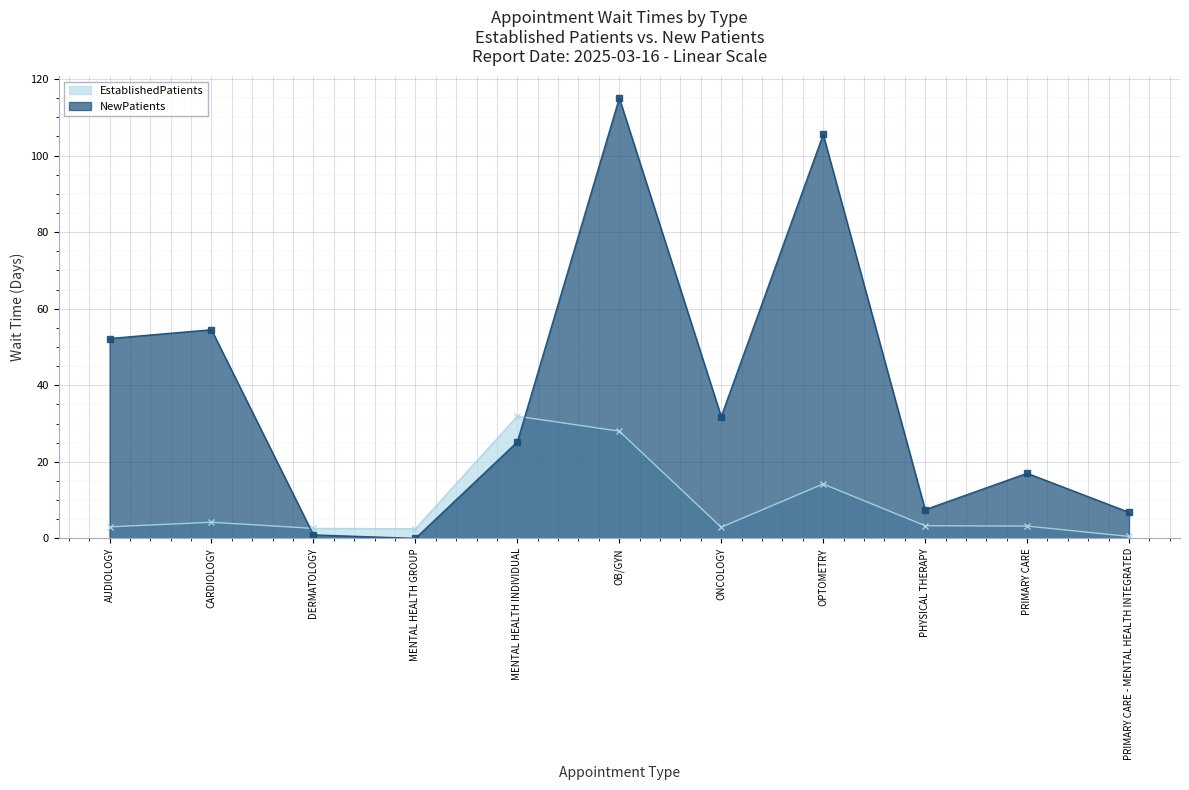

Which has a higher value, ONCOLOGY or PHYSICAL THERAPY?

PHYSICAL THERAPY